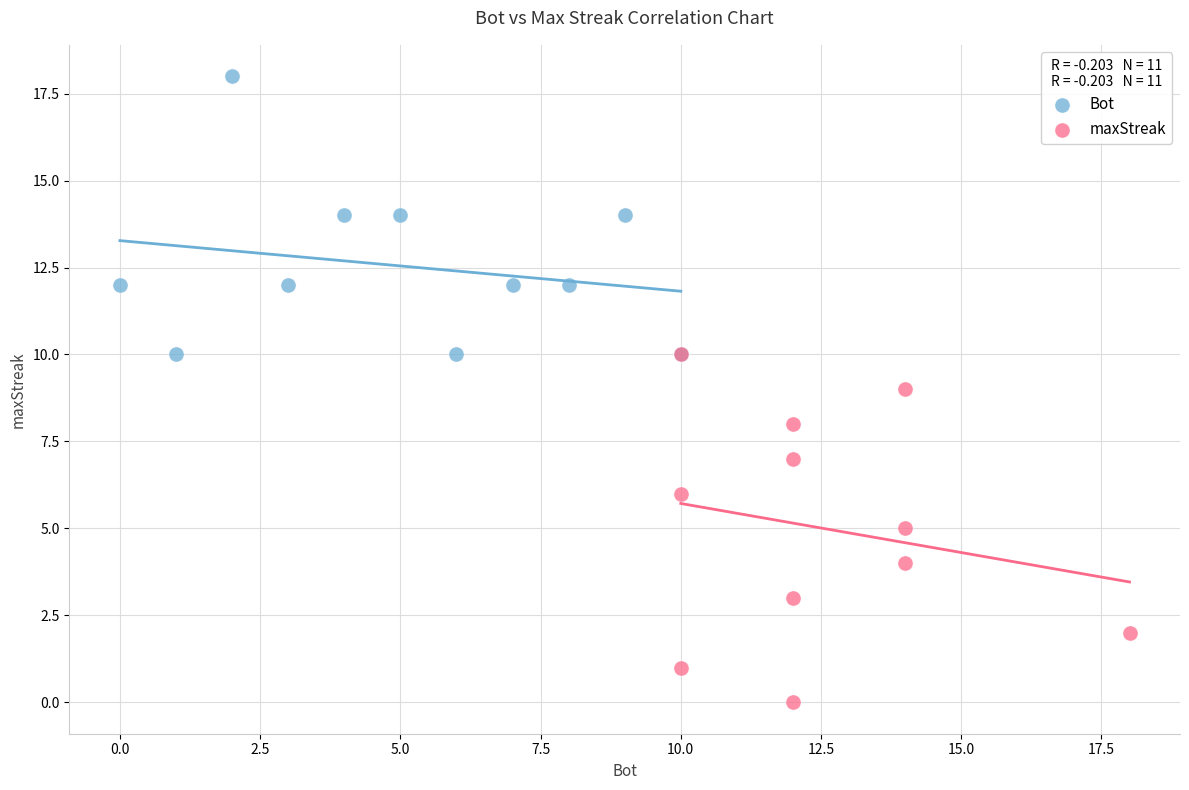

Which series contains the lowest Y value?

maxStreak